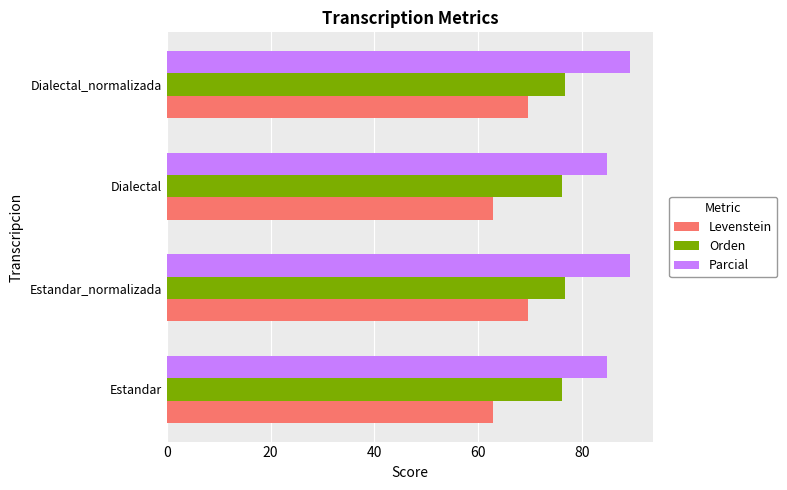

Rank the series by their average value, from highest to lowest.

Parcial, Orden, Levenstein